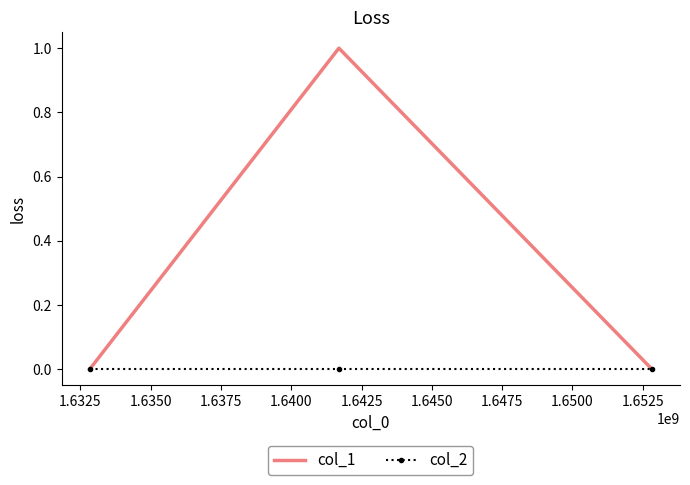

Which series has the widest spread of values?

col_1